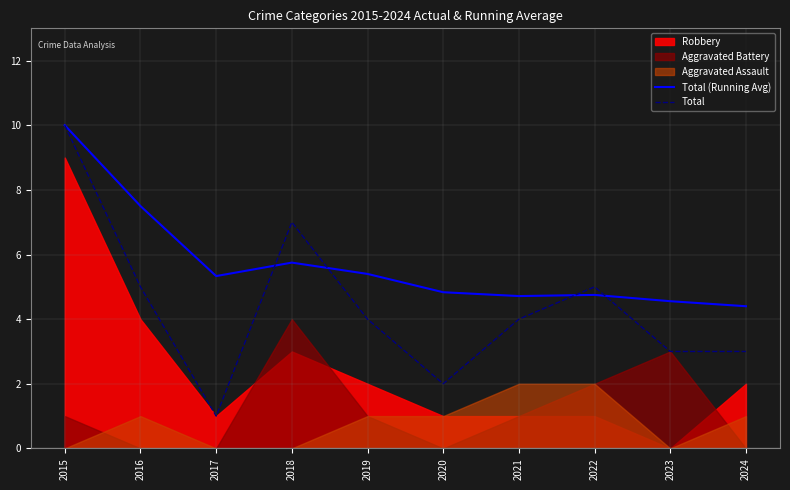

The value of Total (Running Avg) at 2015 is 16.8. True or false?

False